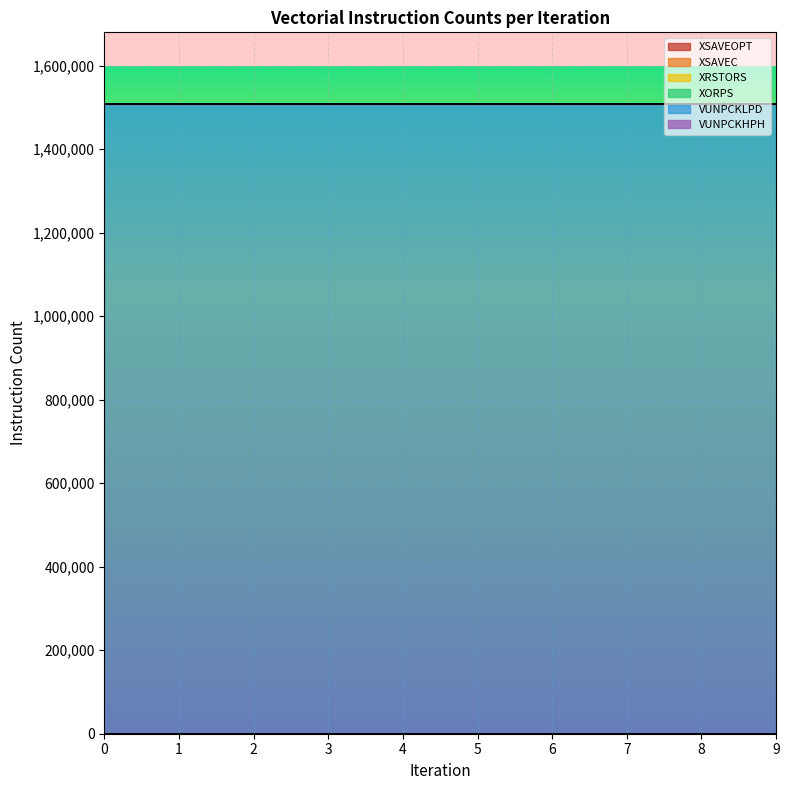

How many lines are shown in the chart?

6